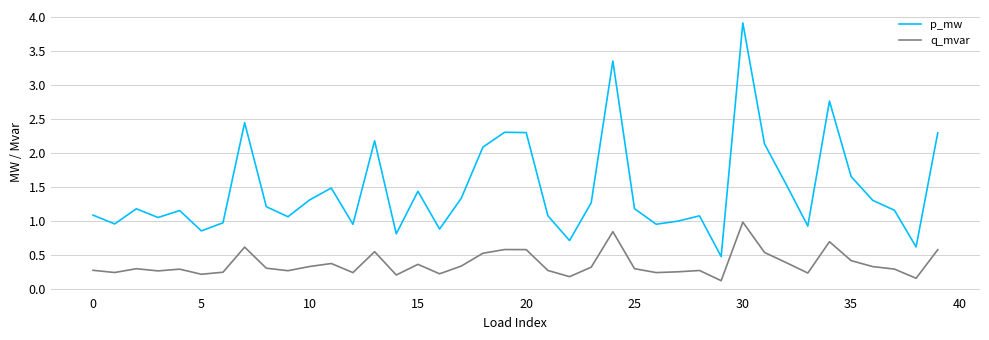

How many lines are shown in the chart?

2